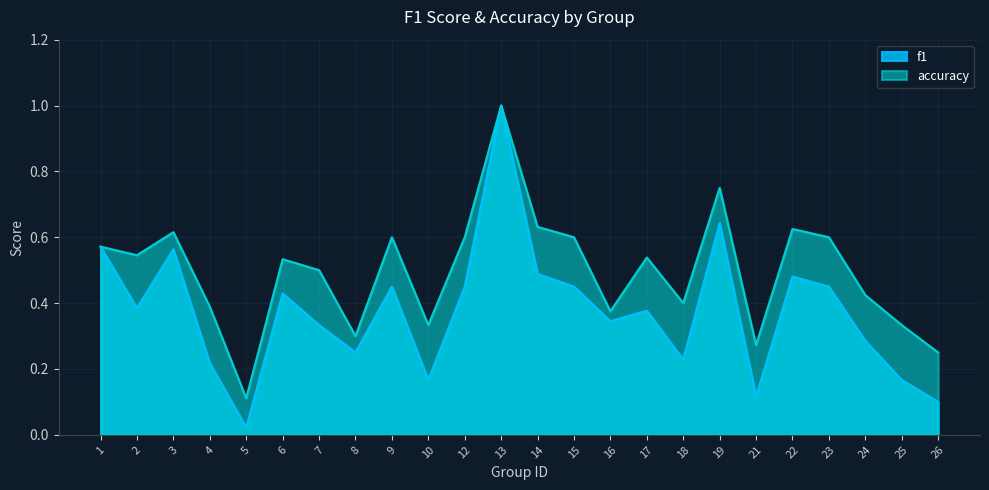

Reading left to right, transcribe all the data shown in this chart.

f1: 0.6	0.4	0.6	0.2	0.0	0.4	0.3	0.3	0.5	0.2	0.5	1.0	0.5	0.5	0.3	0.4	0.2	0.6	0.1	0.5	0.5	0.3	0.2	0.1
accuracy: 0.6	0.5	0.6	0.4	0.1	0.5	0.5	0.3	0.6	0.3	0.6	1.0	0.6	0.6	0.4	0.5	0.4	0.8	0.3	0.6	0.6	0.4	0.3	0.2